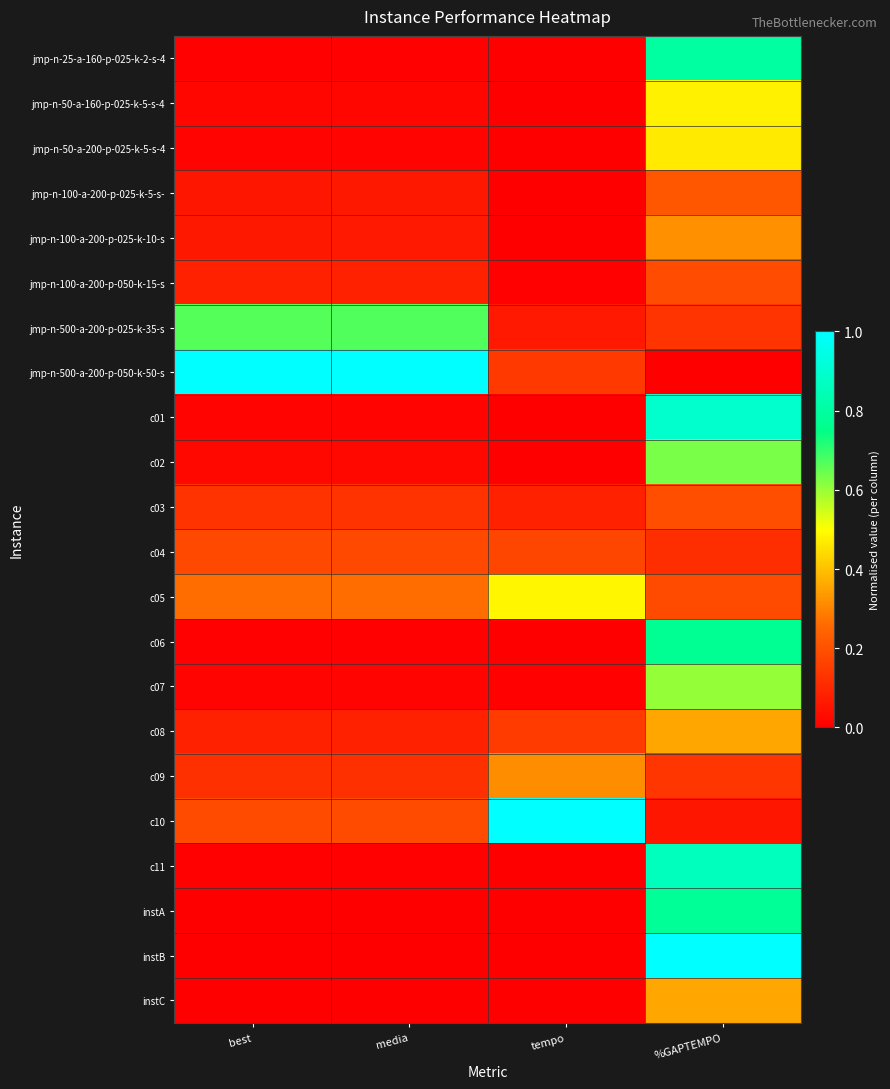

What is the total value across all series at tempo?

2.4